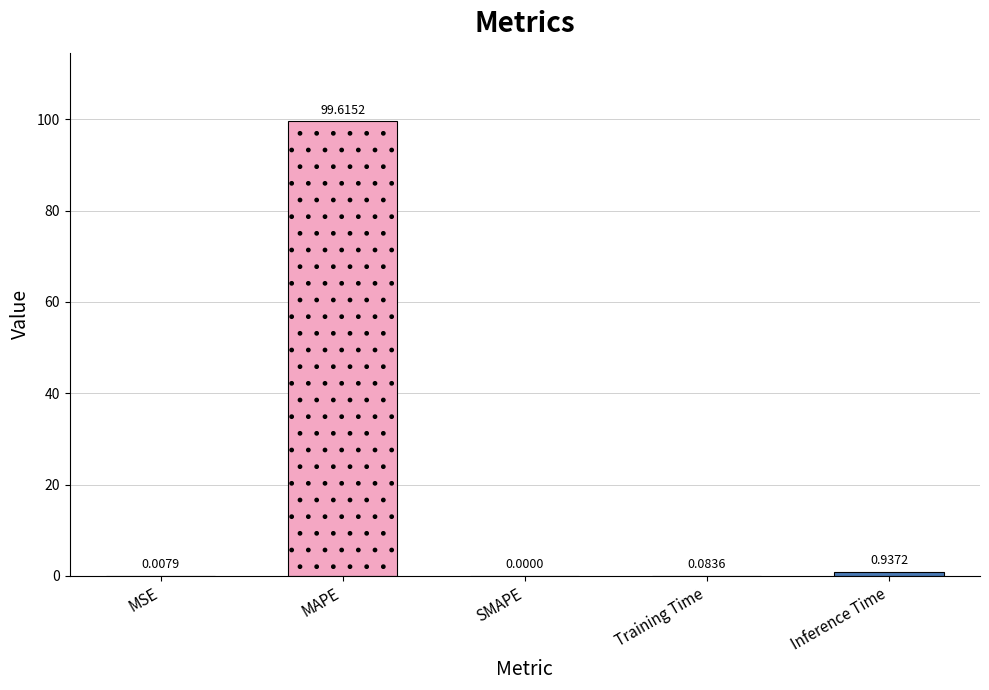

True or false: the data shows 0.9 at Inference Time.

True